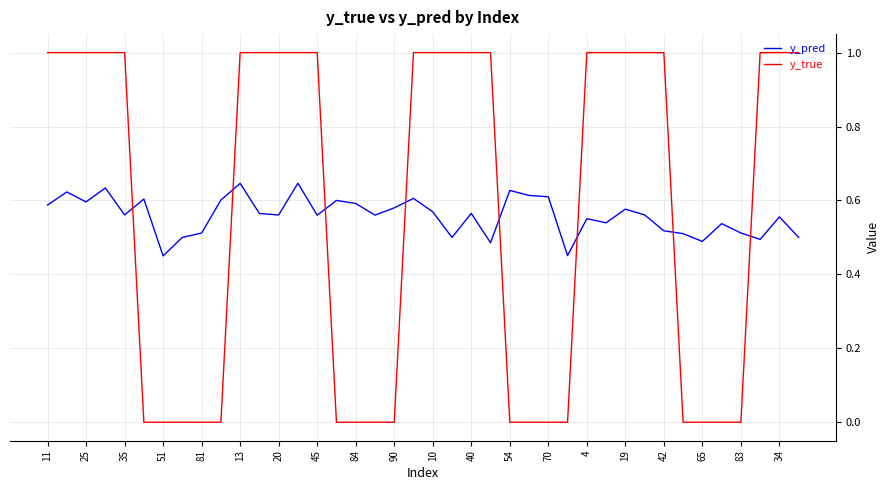

Which series ends up on top after the final intersection of y_true and y_pred?

y_true